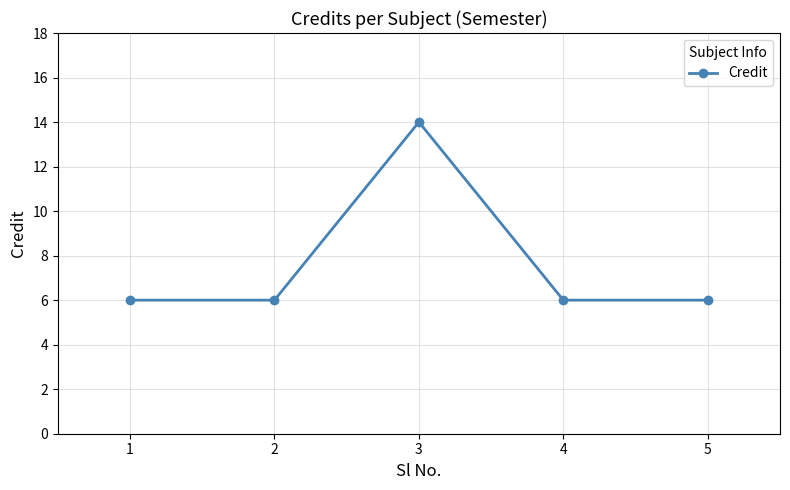

Reading right to left, transcribe all the data shown in this chart.

6	6	14	6	6